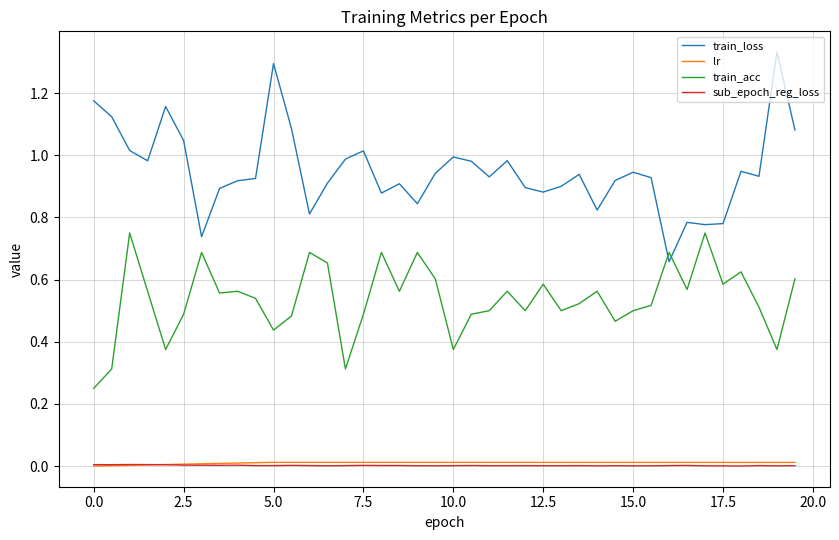

Which series has the widest spread of values?

train_loss